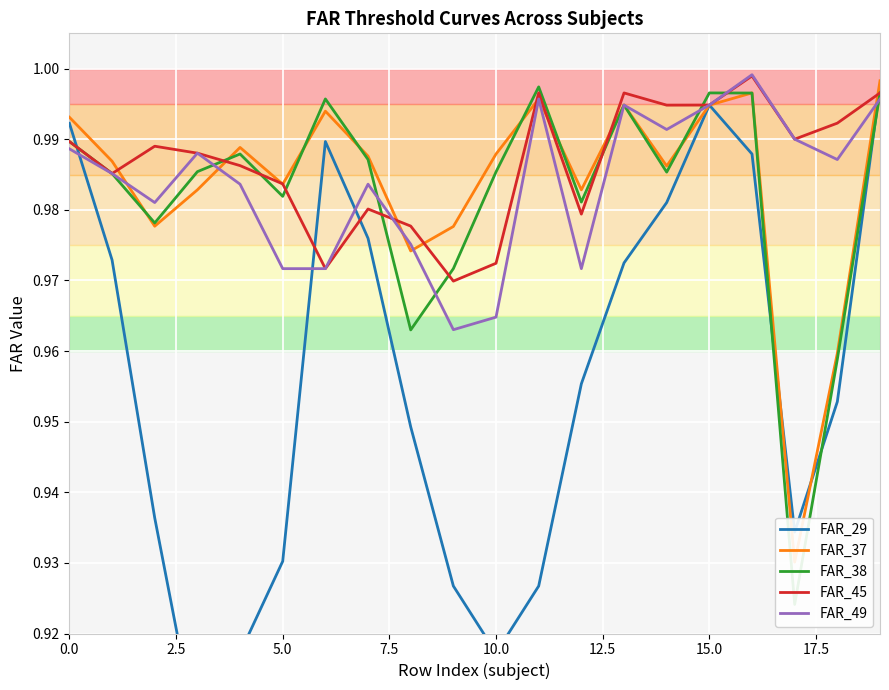

Is the value of FAR_37 at 18 greater than the value of FAR_45 at 11?

No